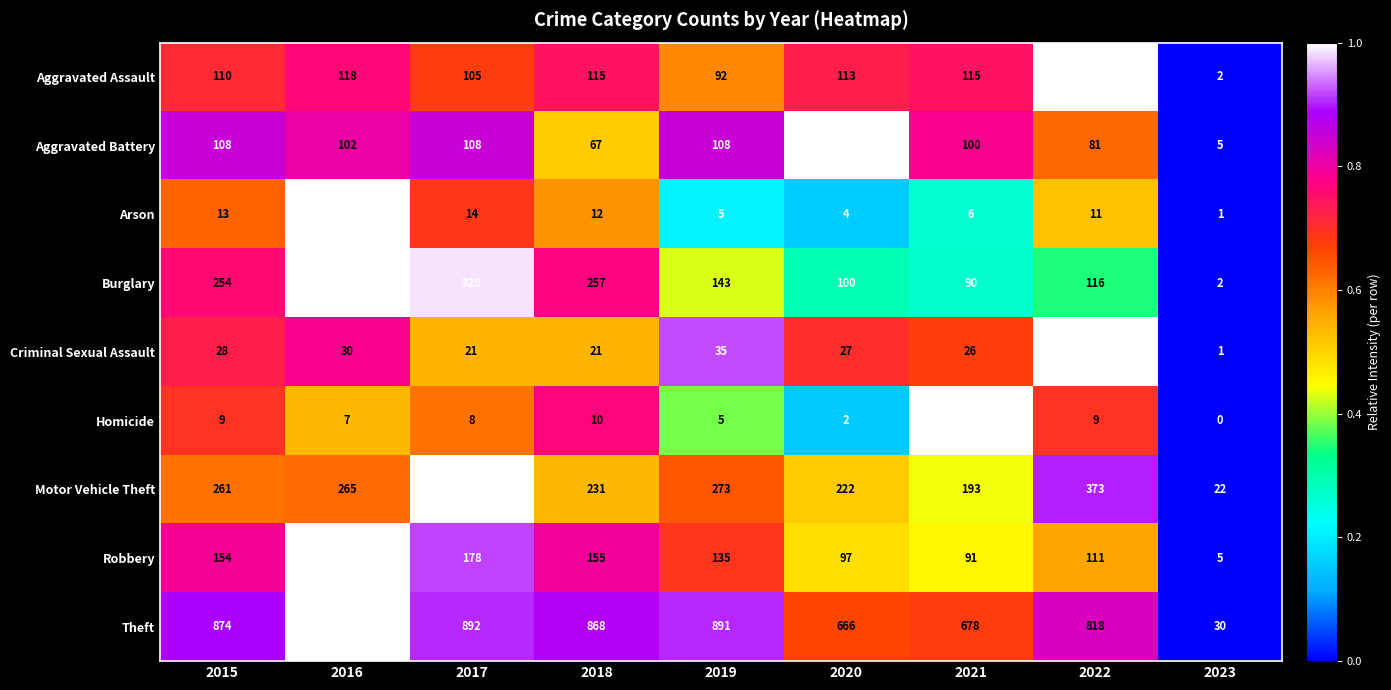

What is the sum of all Burglary values?

1624